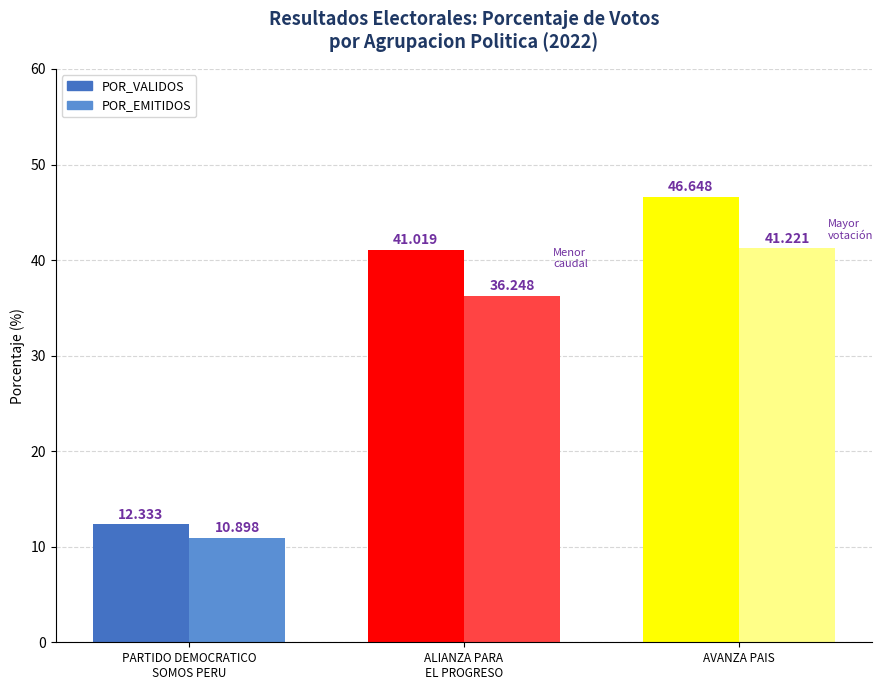

Which category has the lowest value in the POR_VALIDOS series?

PARTIDO DEMOCRATICO
SOMOS PERU